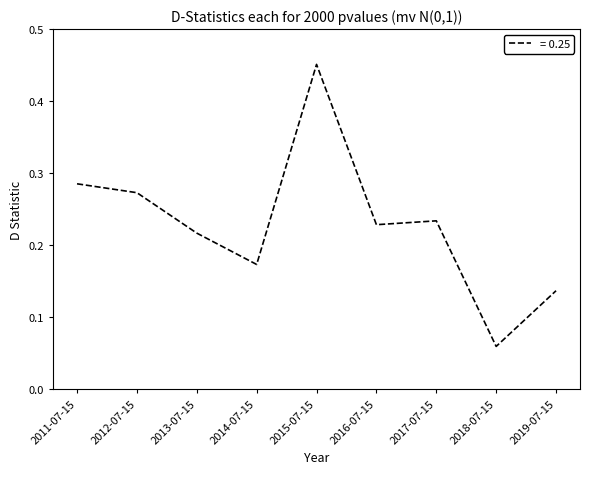

Which has a higher value, 2017-07-15 or 2011-07-15?

2011-07-15